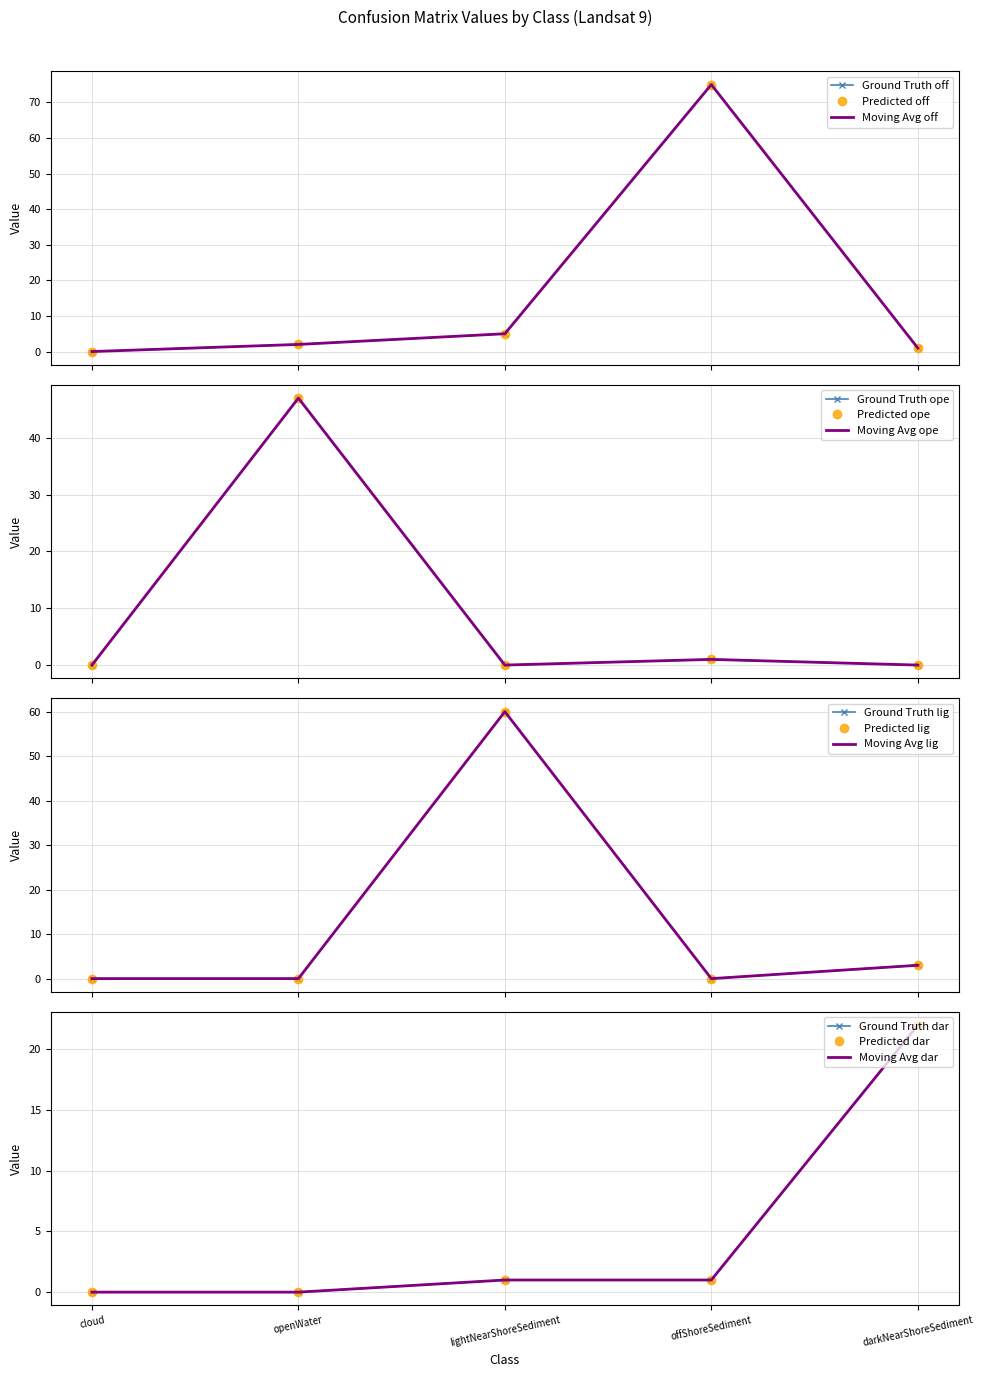

Reading left to right, list all the values displayed in this chart.

offShoreSediment: 0	2	5	75	1
openWater: 0	47	0	1	0
lightNearShoreSediment: 0	0	60	0	3
darkNearShoreSediment: 0	0	1	1	22